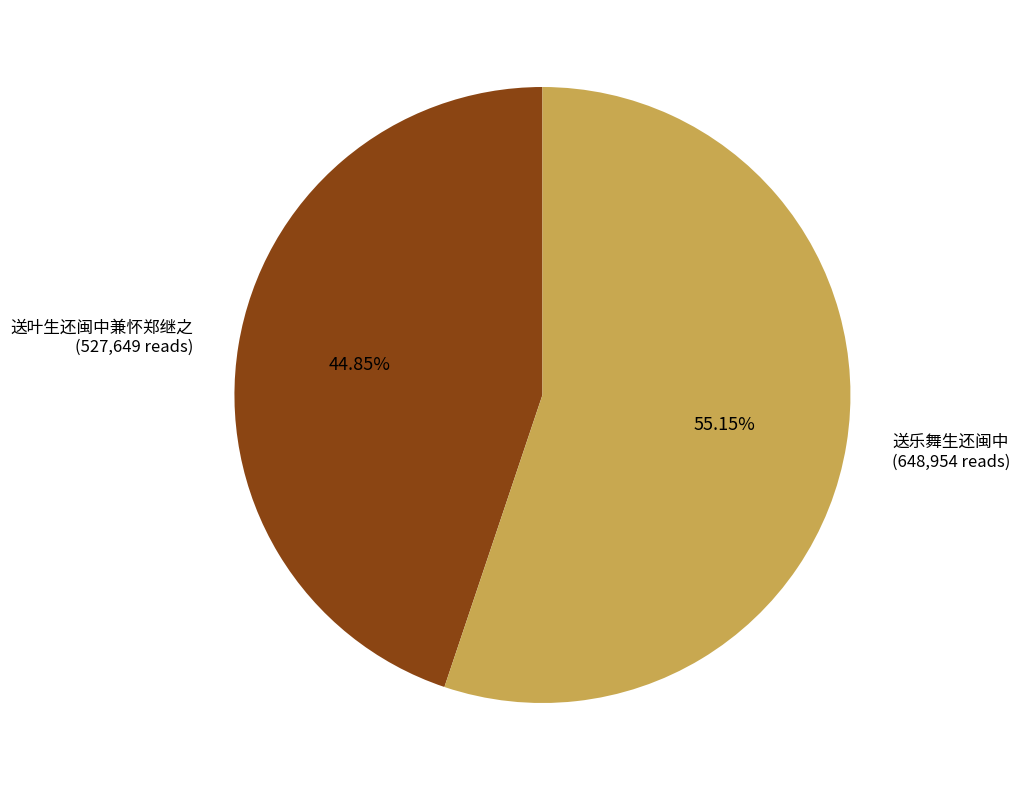

What is the majority slice?

送乐舞生还闽中